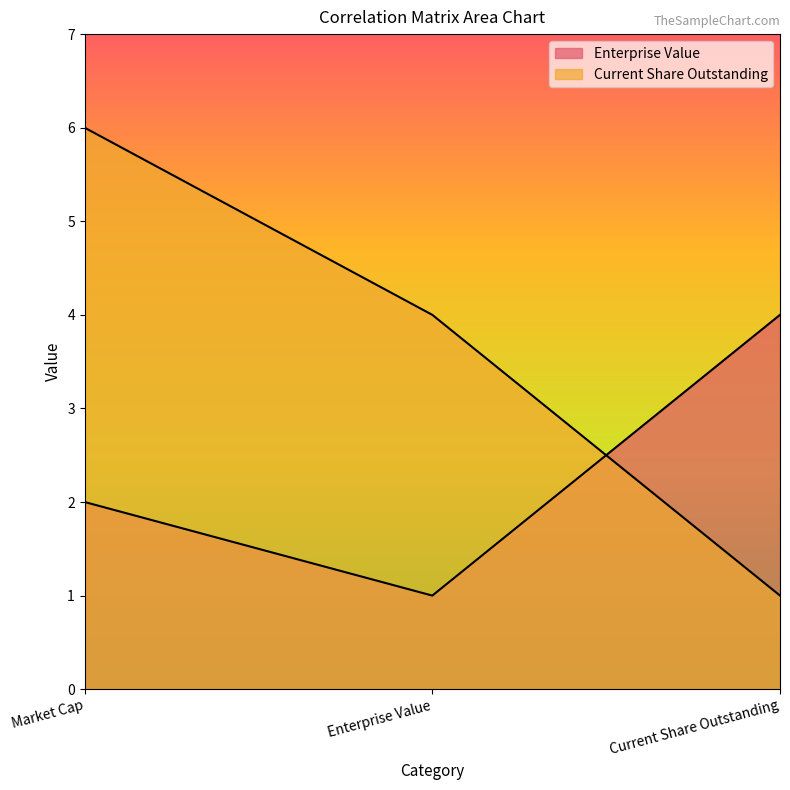

Count the Enterprise Value values in the range 1 to 4.

3